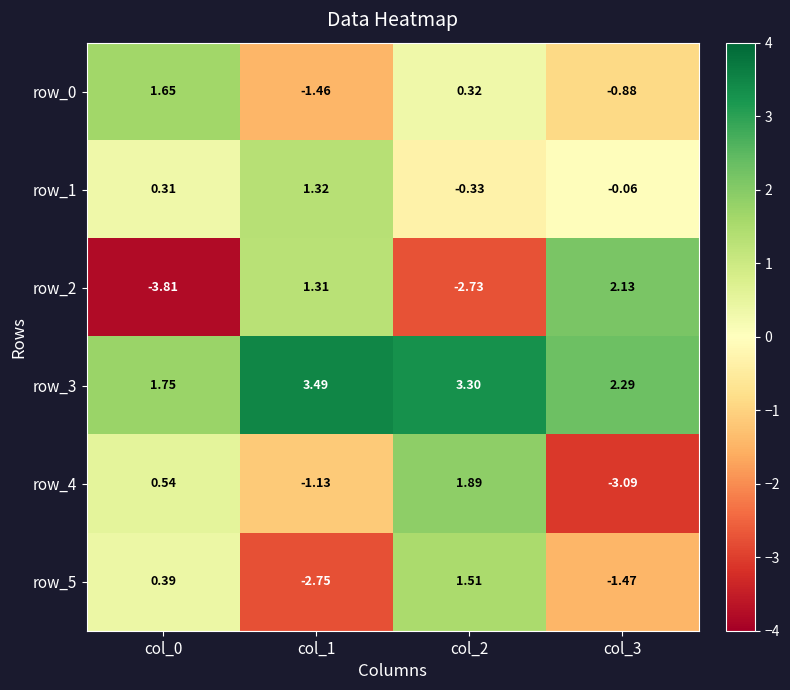

Which category has the highest value in the row_4 series?

col_2